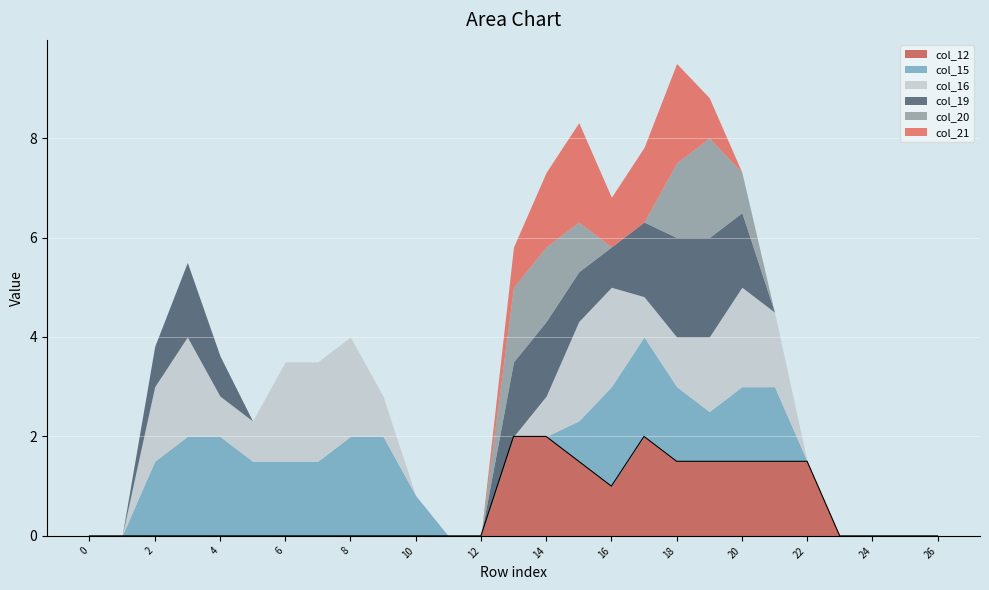

Reading right to left, transcribe all the data shown in this chart.

col_12: 26=0.0	25=0.0	24=0.0	23=0.0	22=1.5	21=1.5	20=1.5	19=1.5	18=1.5	17=2.0	16=1.0	15=1.5	14=2.0	13=2.0	12=0.0	11=0.0	10=0.0	9=0.0	8=0.0	7=0.0	6=0.0	5=0.0	4=0.0	3=0.0	2=0.0	1=0.0	0=0.0
col_15: 26=0.0	25=0.0	24=0.0	23=0.0	22=0.0	21=1.5	20=1.5	19=1.0	18=1.5	17=2.0	16=2.0	15=0.8	14=0.0	13=0.0	12=0.0	11=0.0	10=0.8	9=2.0	8=2.0	7=1.5	6=1.5	5=1.5	4=2.0	3=2.0	2=1.5	1=0.0	0=0.0
col_16: 26=0.0	25=0.0	24=0.0	23=0.0	22=0.0	21=1.5	20=2.0	19=1.5	18=1.0	17=0.8	16=2.0	15=2.0	14=0.8	13=0.0	12=0.0	11=0.0	10=0.0	9=0.8	8=2.0	7=2.0	6=2.0	5=0.8	4=0.8	3=2.0	2=1.5	1=0.0	0=0.0
col_19: 26=0.0	25=0.0	24=0.0	23=0.0	22=0.0	21=0.0	20=1.5	19=2.0	18=2.0	17=1.5	16=0.8	15=1.0	14=1.5	13=1.5	12=0.0	11=0.0	10=0.0	9=0.0	8=0.0	7=0.0	6=0.0	5=0.0	4=0.8	3=1.5	2=0.8	1=0.0	0=0.0
col_20: 26=0.0	25=0.0	24=0.0	23=0.0	22=0.0	21=0.0	20=0.8	19=2.0	18=1.5	17=0.0	16=0.0	15=1.0	14=1.5	13=1.5	12=0.0	11=0.0	10=0.0	9=0.0	8=0.0	7=0.0	6=0.0	5=0.0	4=0.0	3=0.0	2=0.0	1=0.0	0=0.0
col_21: 26=0.0	25=0.0	24=0.0	23=0.0	22=0.0	21=0.0	20=0.0	19=0.8	18=2.0	17=1.5	16=1.0	15=2.0	14=1.5	13=0.8	12=0.0	11=0.0	10=0.0	9=0.0	8=0.0	7=0.0	6=0.0	5=0.0	4=0.0	3=0.0	2=0.0	1=0.0	0=0.0